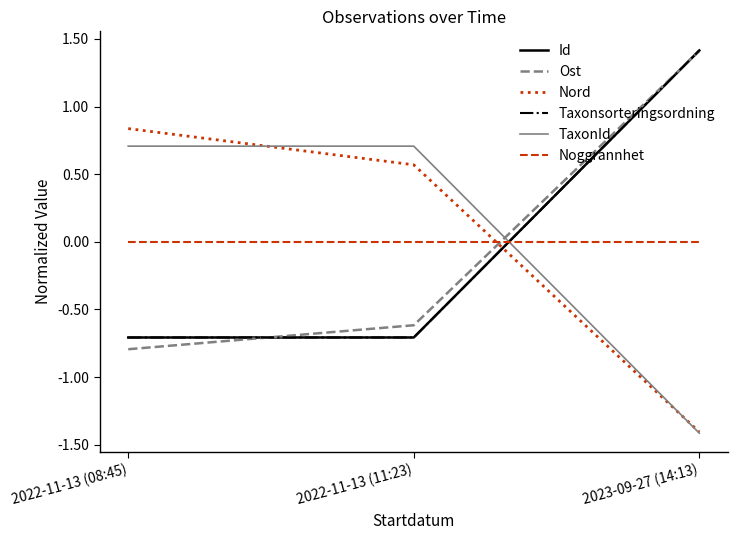

Is it true that TaxonId equals 0.7 at 2022-11-13 (08:45)?

True